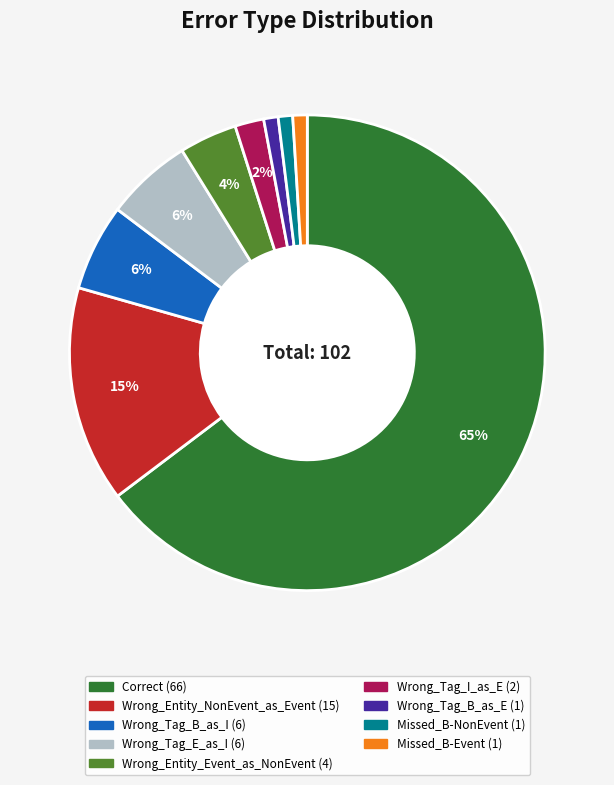

Is the sum of Wrong_Tag_E_as_I and Missed_B-NonEvent greater than half?

No